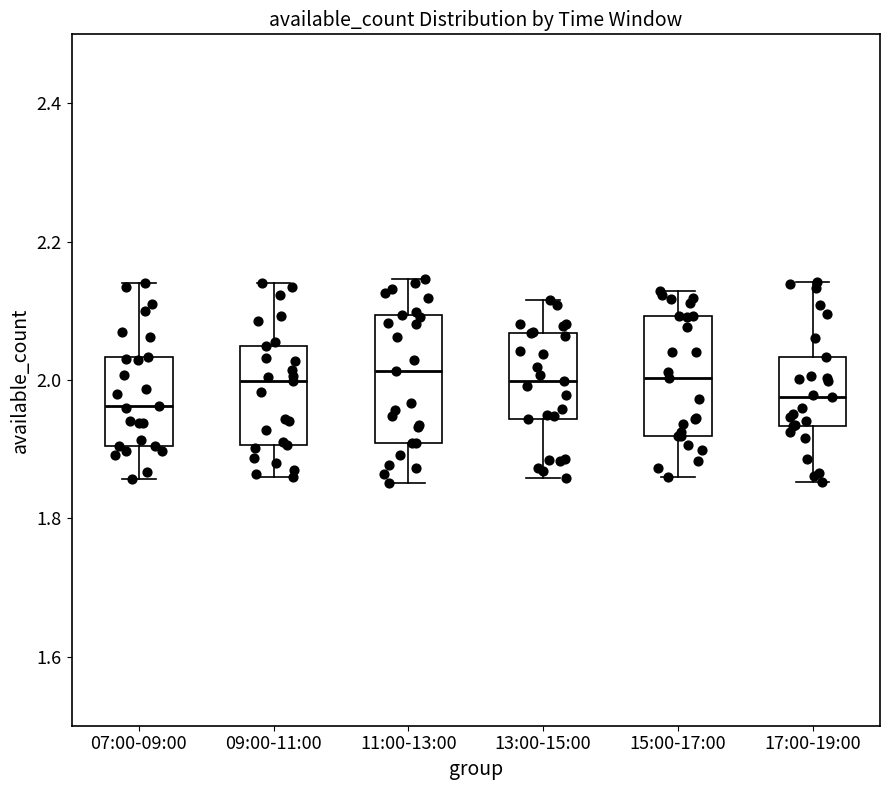

Where does the upper whisker of the box for 13:00-15:00 end on the y-axis? The values are not printed on the chart, so give them approximately, as read against the axis.

2.12